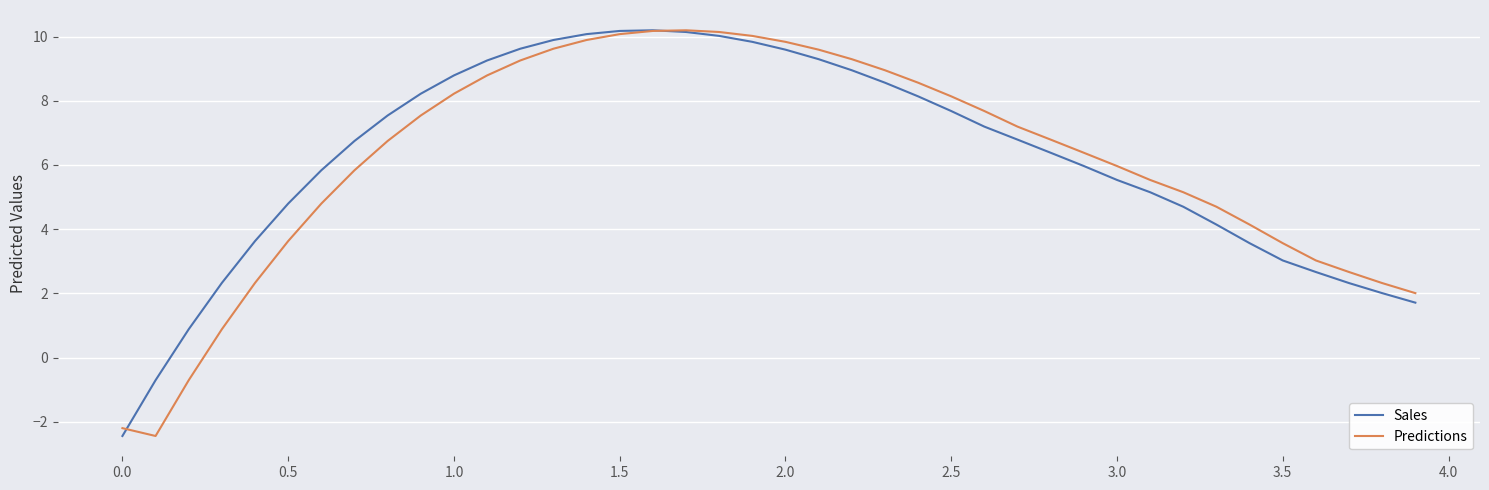

What is the lowest value of the Sales series?

-2.4